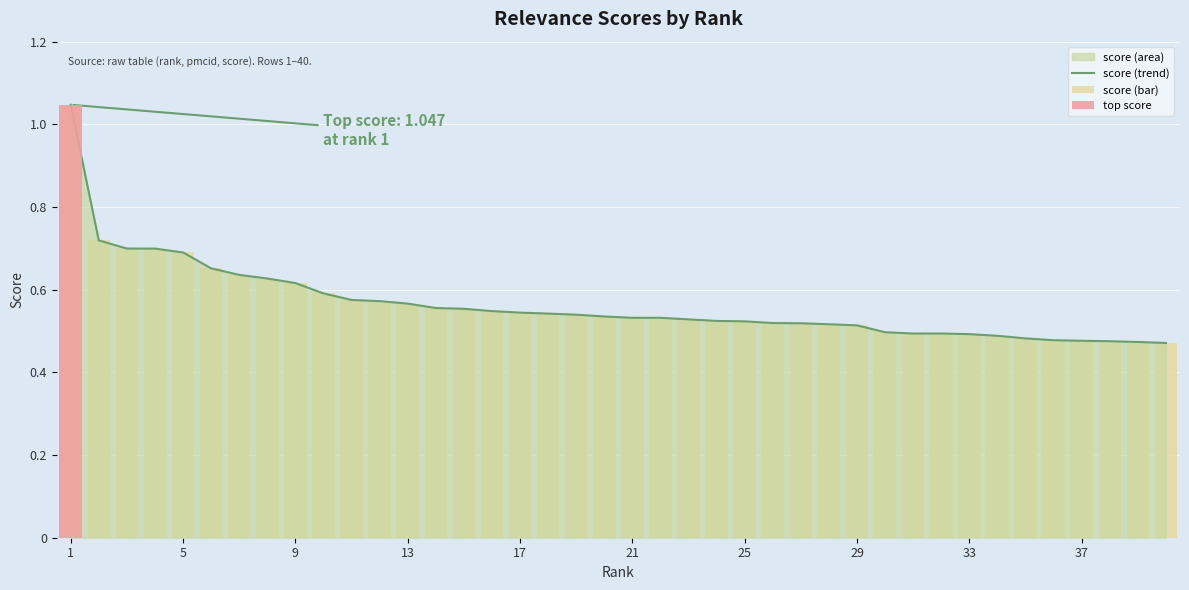

Which label corresponds to the largest value in the chart?

1